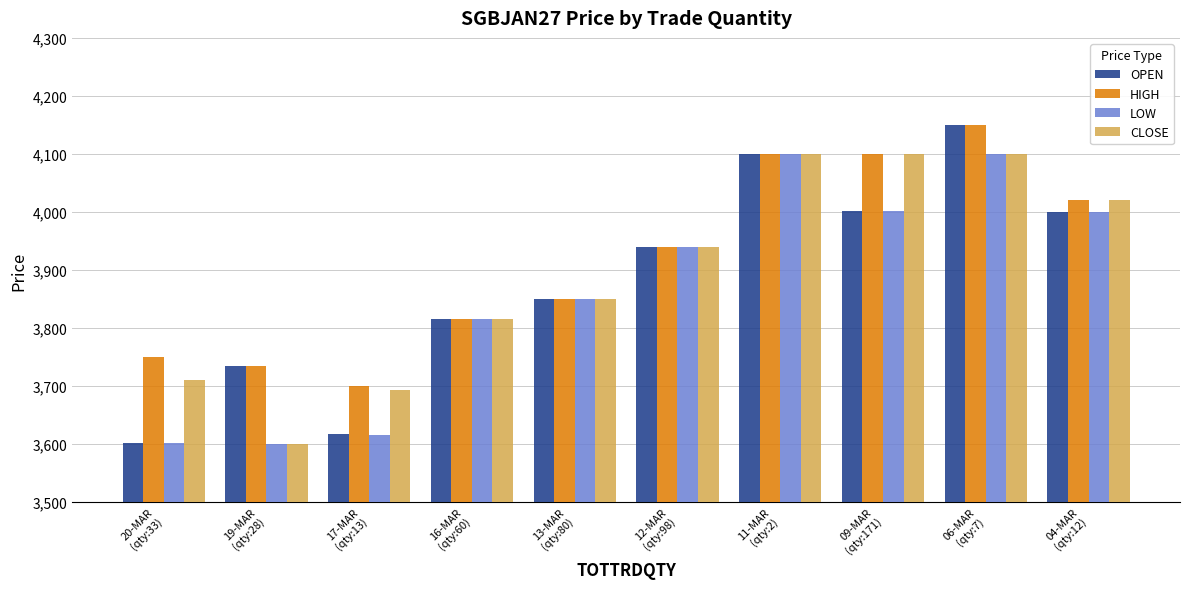

At how many categories does at least one series exceed 3773?

7